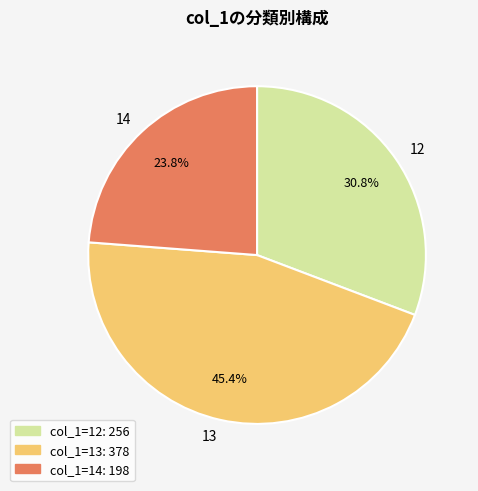

Which has a higher value, 13 or 14?

13